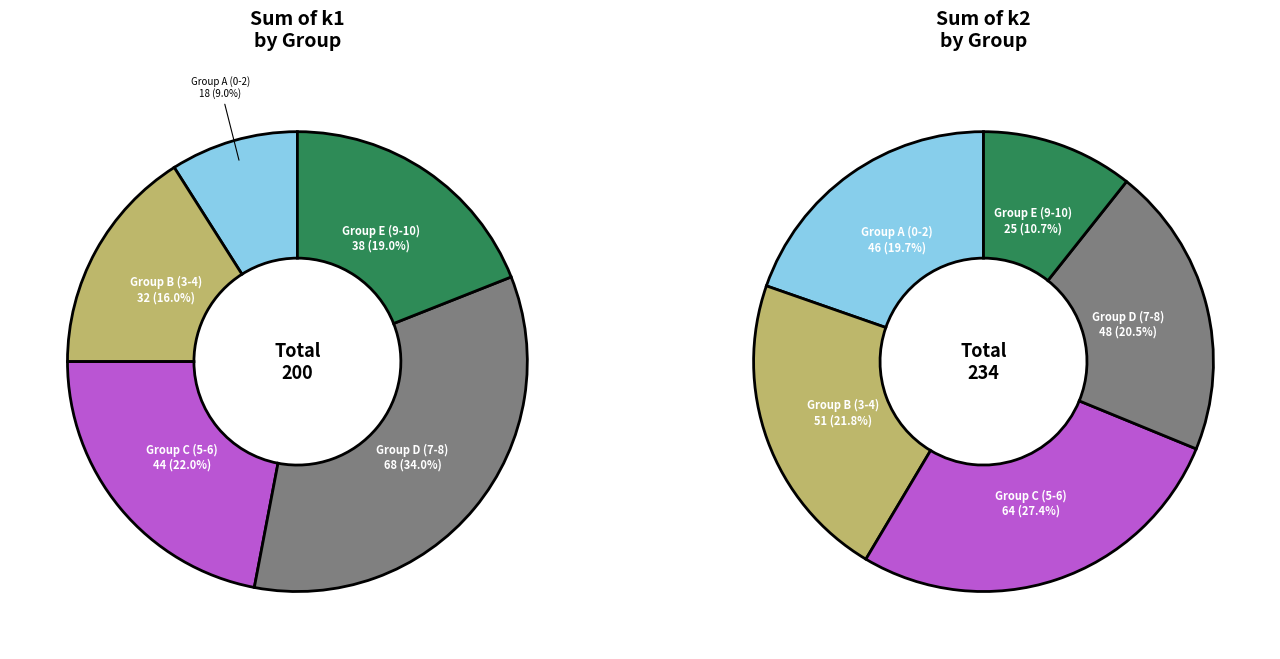

Which series has the widest spread of values?

k1_sum